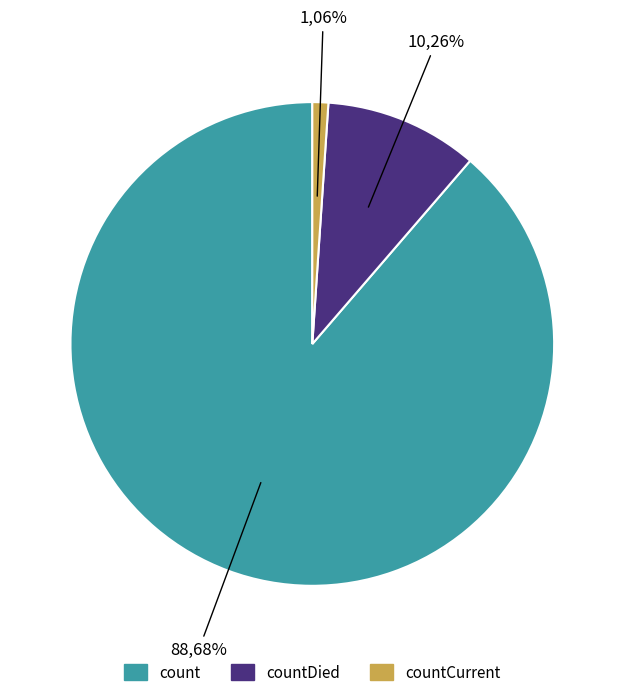

To the nearest percent, what is the average slice percentage?

33%